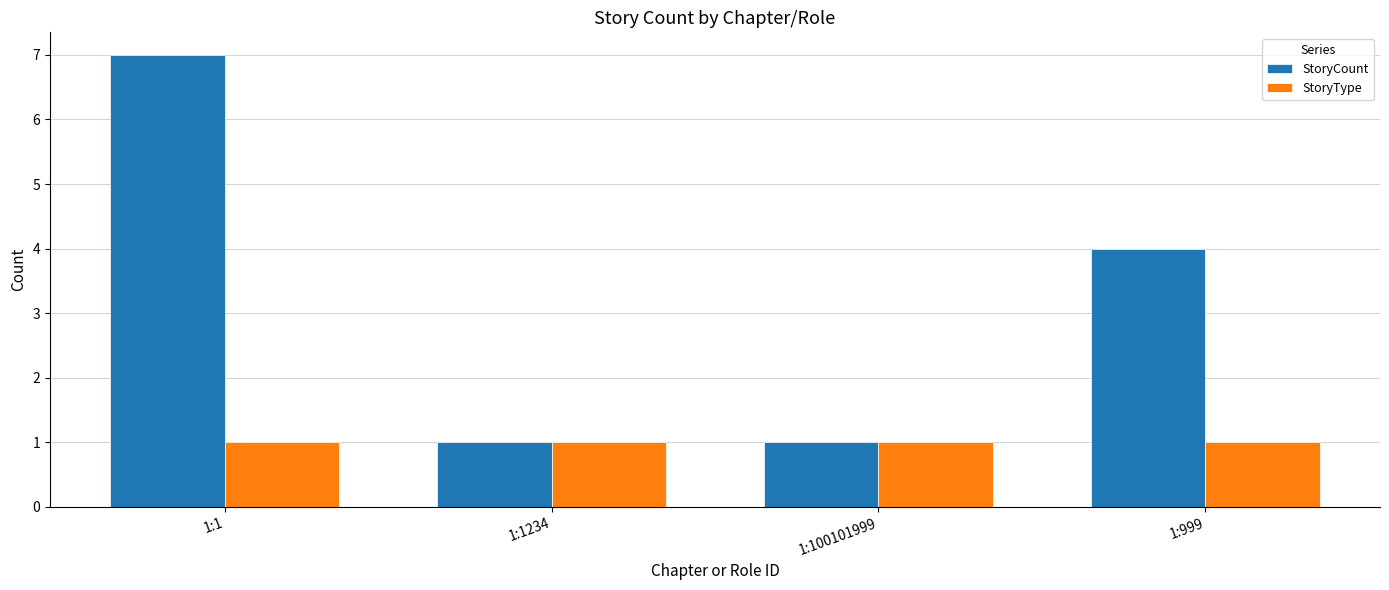

List the series in order of their overall mean, lowest first.

StoryType, StoryCount